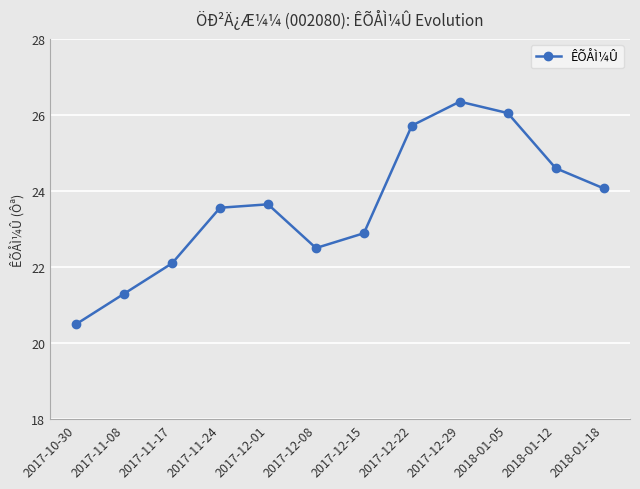

Where is the data nearest to the value 23?

2017-12-15